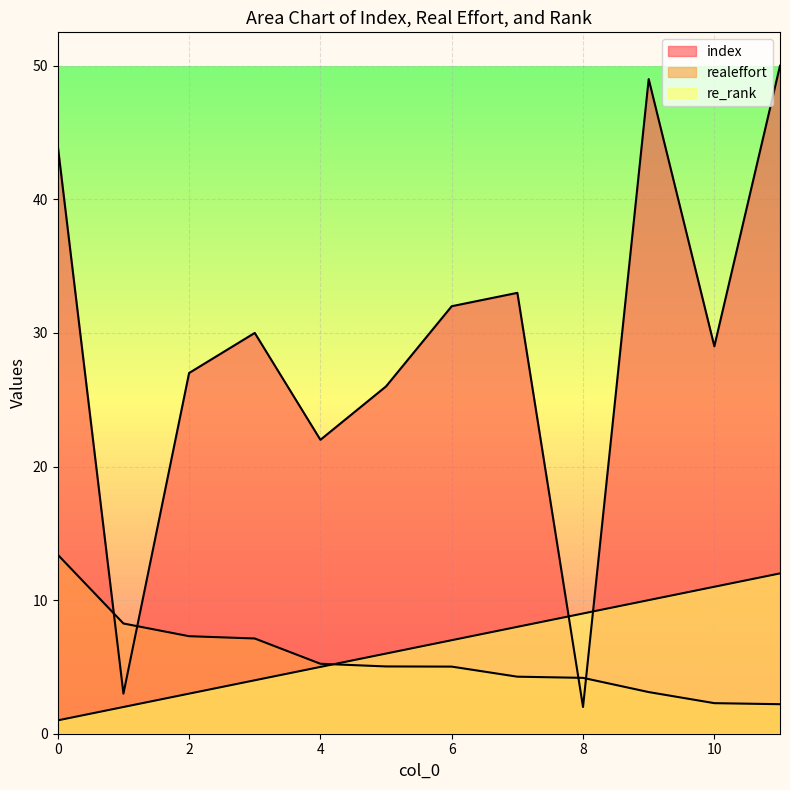

Reading right to left, extract all data points from this chart.

index: 11=50.0	10=29.0	9=49.0	8=2.0	7=33.0	6=32.0	5=26.0	4=22.0	3=30.0	2=27.0	1=3.0	0=44.0
realeffort: 11=2.2	10=2.3	9=3.1	8=4.2	7=4.3	6=5.0	5=5.0	4=5.2	3=7.1	2=7.3	1=8.3	0=13.4
re_rank: 11=12.0	10=11.0	9=10.0	8=9.0	7=8.0	6=7.0	5=6.0	4=5.0	3=4.0	2=3.0	1=2.0	0=1.0